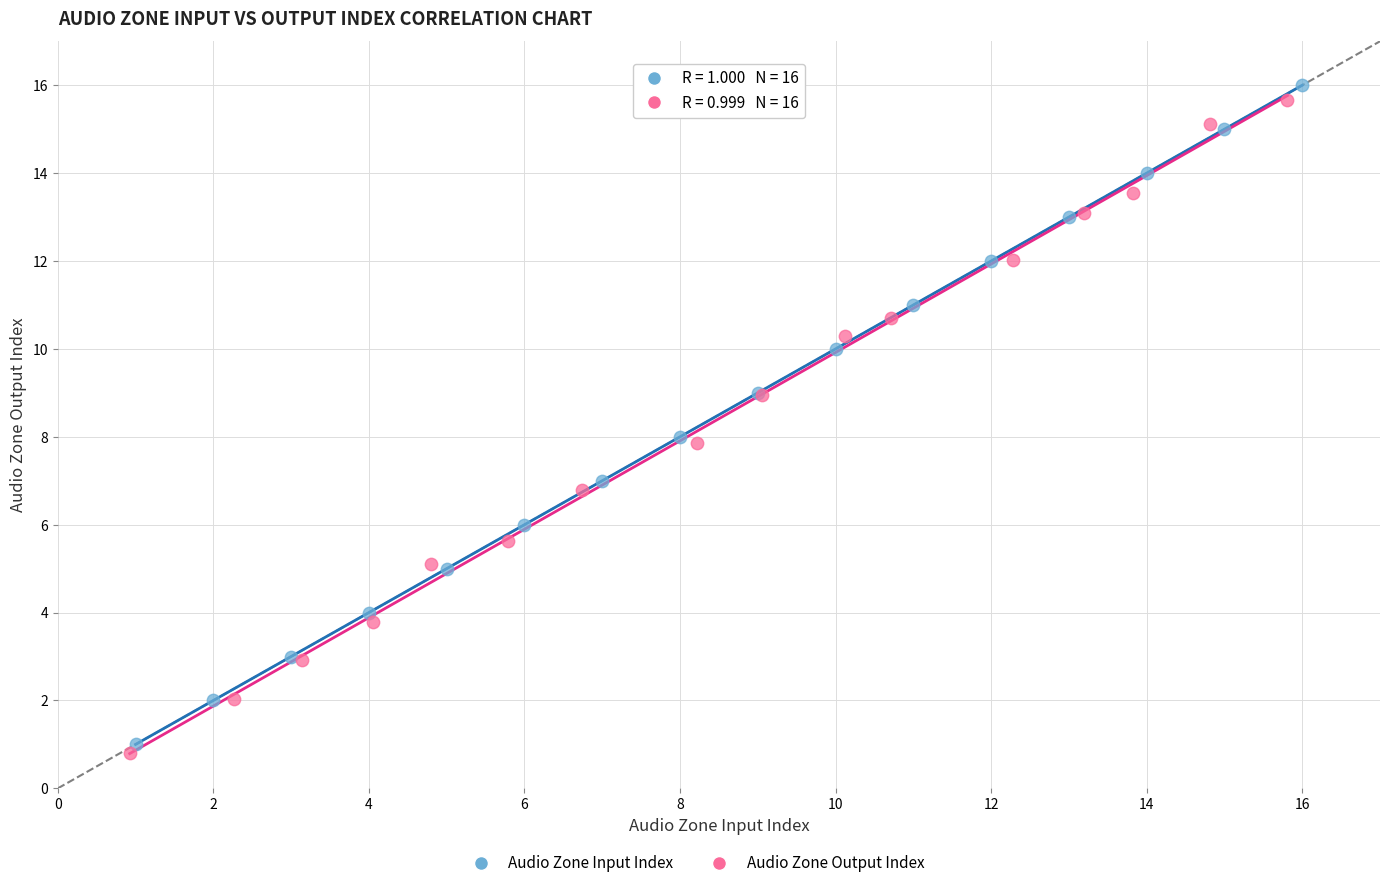

Which series contains the highest Y value?

Audio Zone Input Index